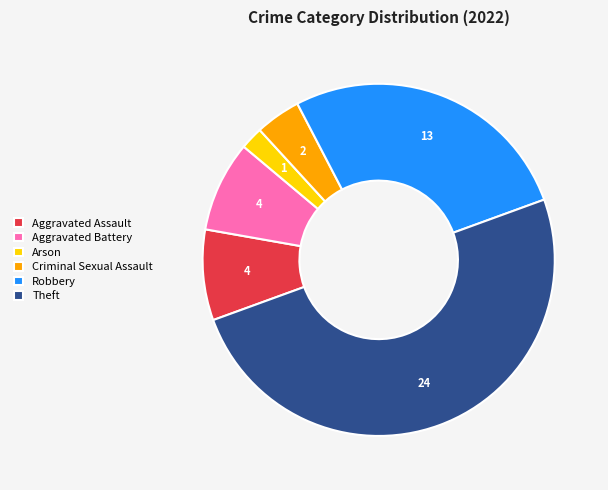

Which slice is the largest?

Theft